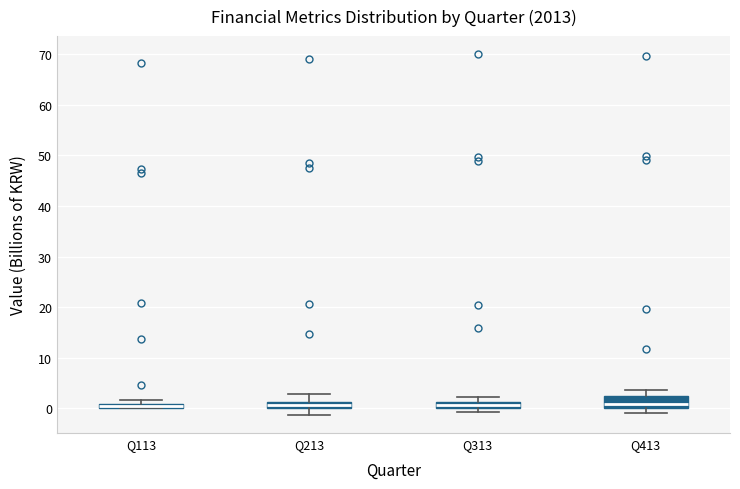

Where is the lower edge of the box for Q213 on the y-axis? The values are not printed on the chart, so give them approximately, as read against the axis.

0